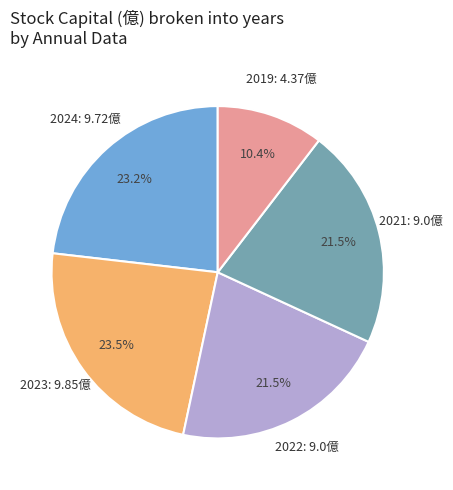

How many segments does this pie chart have?

5